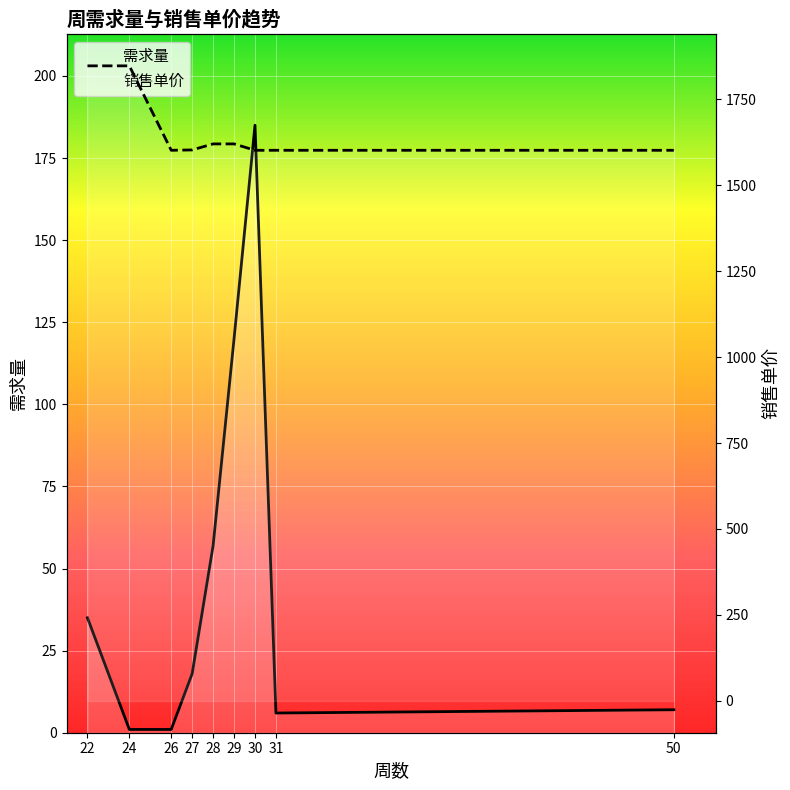

Which series has the largest range (max minus min)?

销售单价